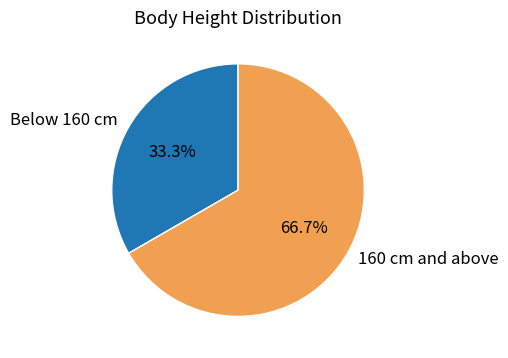

Approximately how many times larger is the value at 160 cm and above compared to Below 160 cm?

2.0